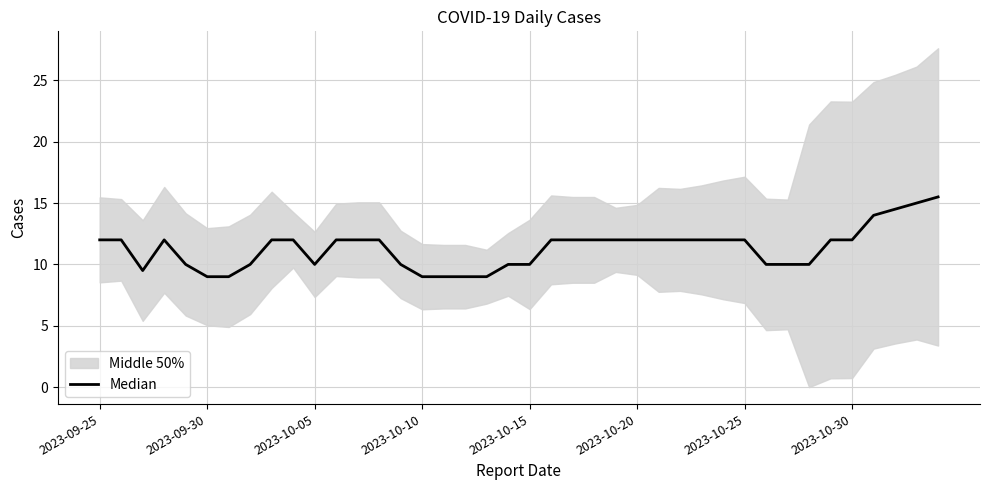

What is the difference between the second highest and second lowest values?

6.0